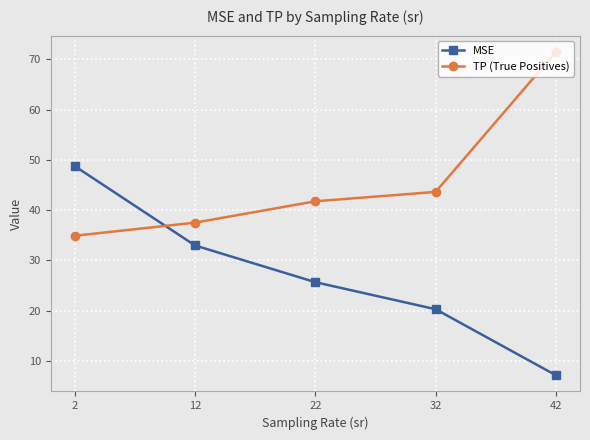

Rank the categories by TP (True Positives) value from highest to lowest.

42, 32, 22, 12, 2